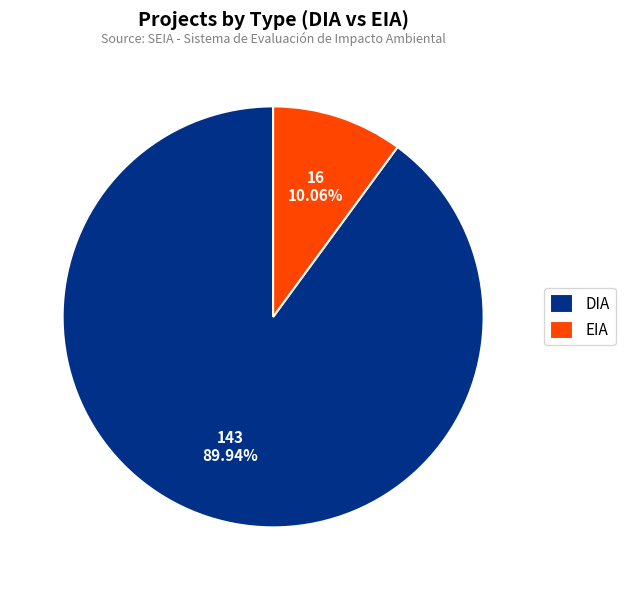

Rank the categories by value from highest to lowest.

DIA, EIA